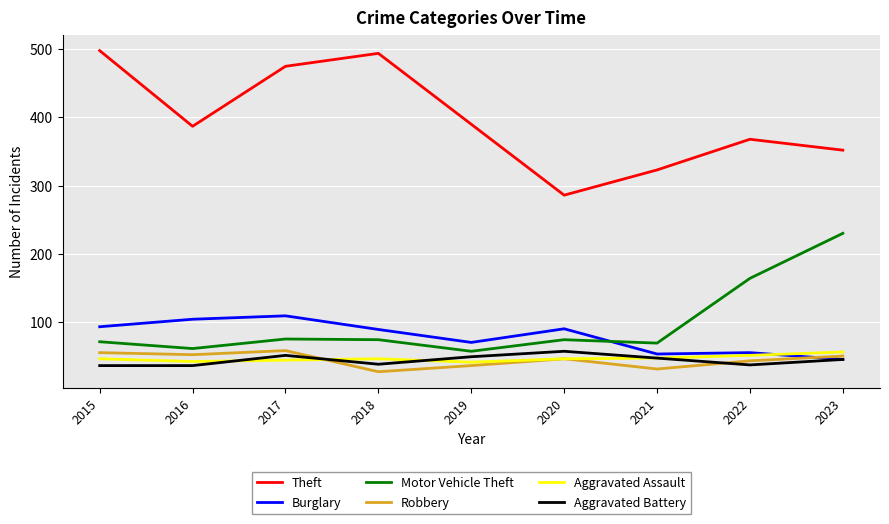

What is the difference between the Robbery values at 2016 and 2017?

6